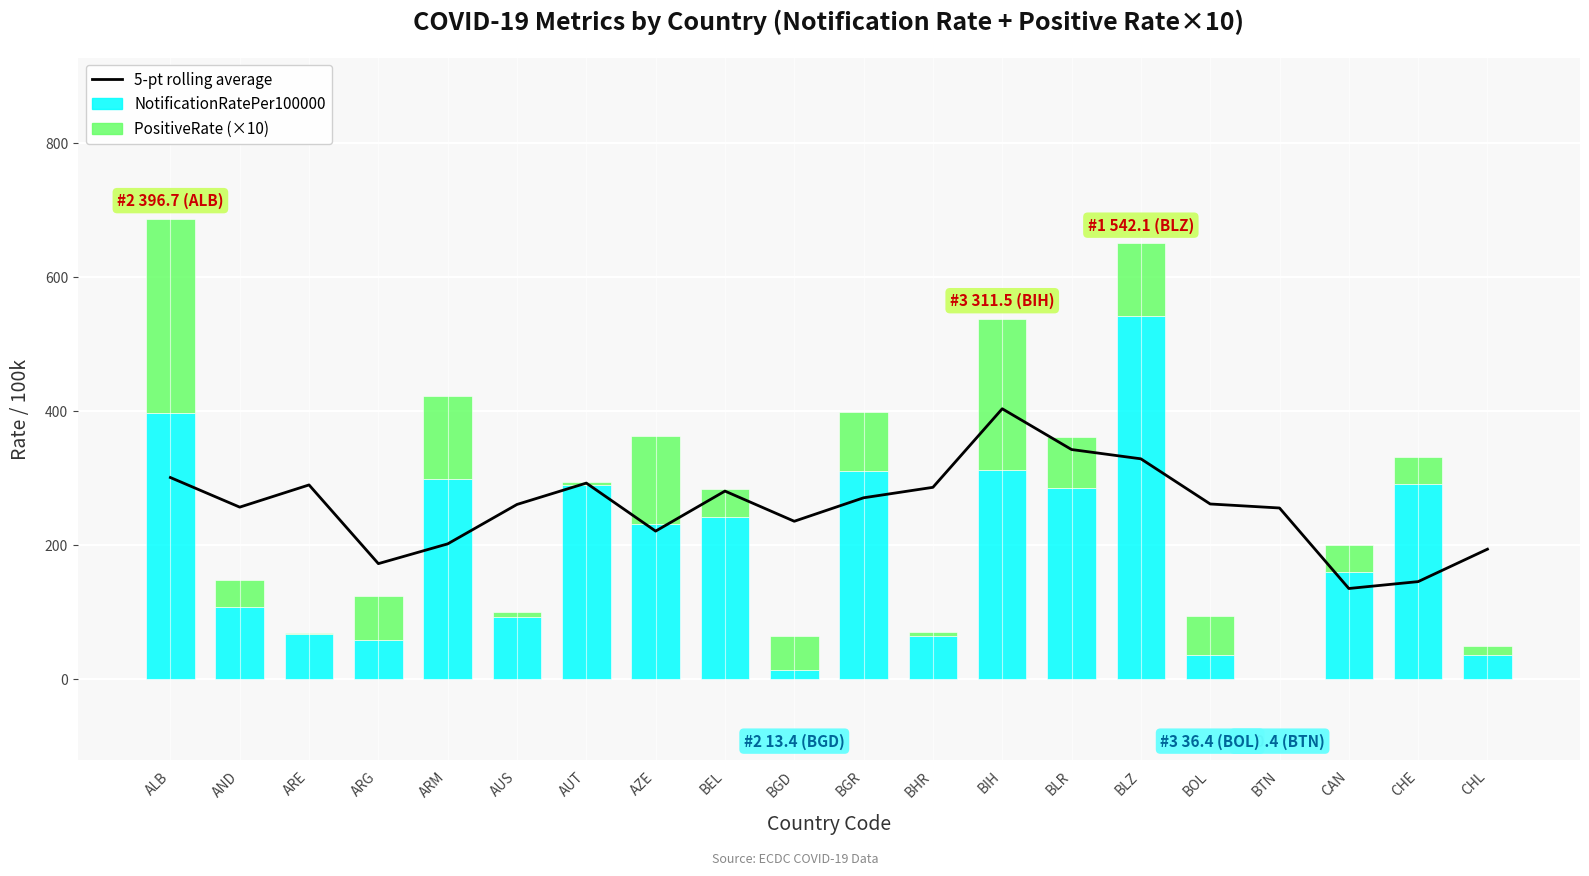

Reading left to right, what are all the values shown in this chart?

5-pt rolling average: ALB=300.9	AND=256.8	ARE=289.9	ARG=172.5	ARM=202.0	AUS=260.8	AUT=292.6	AZE=221.0	BEL=280.7	BGD=235.7	BGR=270.7	BHR=286.3	BIH=403.5	BLR=342.7	BLZ=328.8	BOL=261.5	BTN=255.5	CAN=135.5	CHE=145.7	CHL=194.1
NotificationRatePer100000: ALB=396.7	AND=108.6	ARE=67.4	ARG=59.3	ARM=299.4	AUS=92.4	AUT=290.2	AZE=231.5	BEL=242.5	BGD=13.4	BGR=310.3	BHR=64.9	BIH=311.5	BLR=285.5	BLZ=542.1	BOL=36.4	BTN=0.4	CAN=159.8	CHE=290.6	CHL=36.9
PositiveRate (×10): ALB=290.0	AND=39.0	ARE=1.1	ARG=65.0	ARM=123.0	AUS=7.5	AUT=4.7	AZE=131.0	BEL=41.0	BGD=51.0	BGR=88.0	BHR=5.0	BIH=226.0	BLR=76.0	BLZ=108.0	BOL=58.0	BTN=0.2	CAN=41.0	CHE=41.0	CHL=13.0